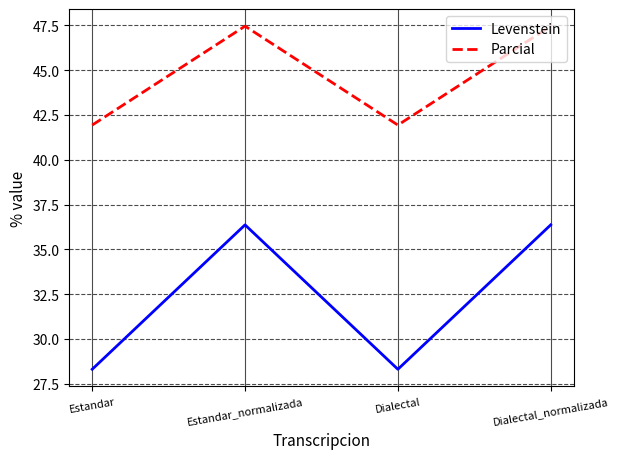

What is the sum of the Parcial values at Estandar and Dialectal_normalizada?

89.4